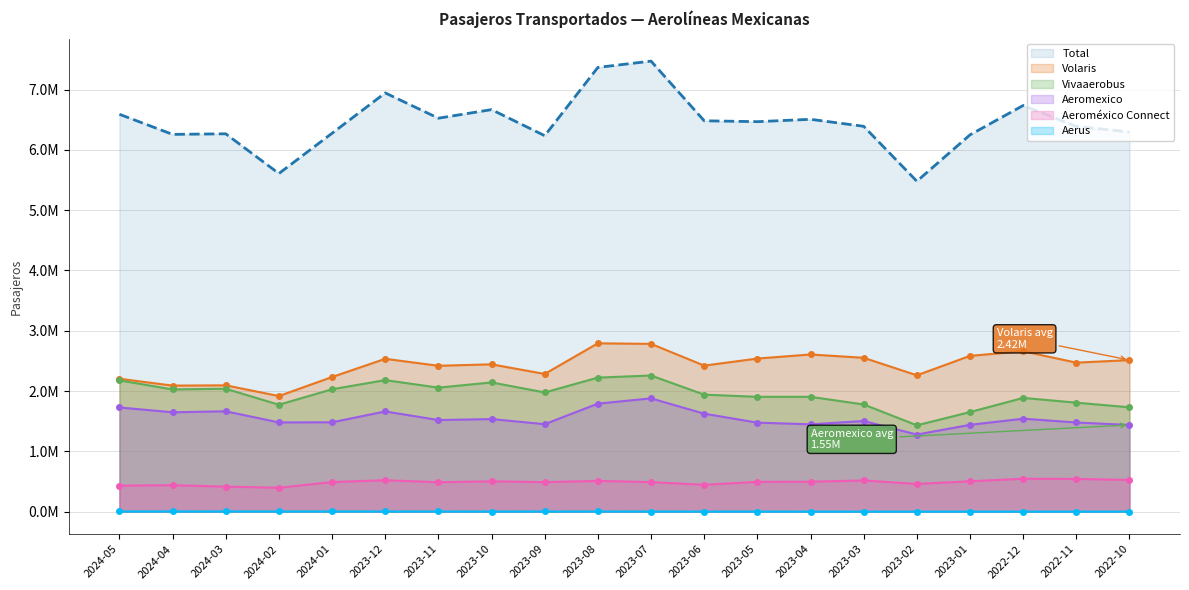

What is the value of the Total point at the 2nd from the left?

6.3